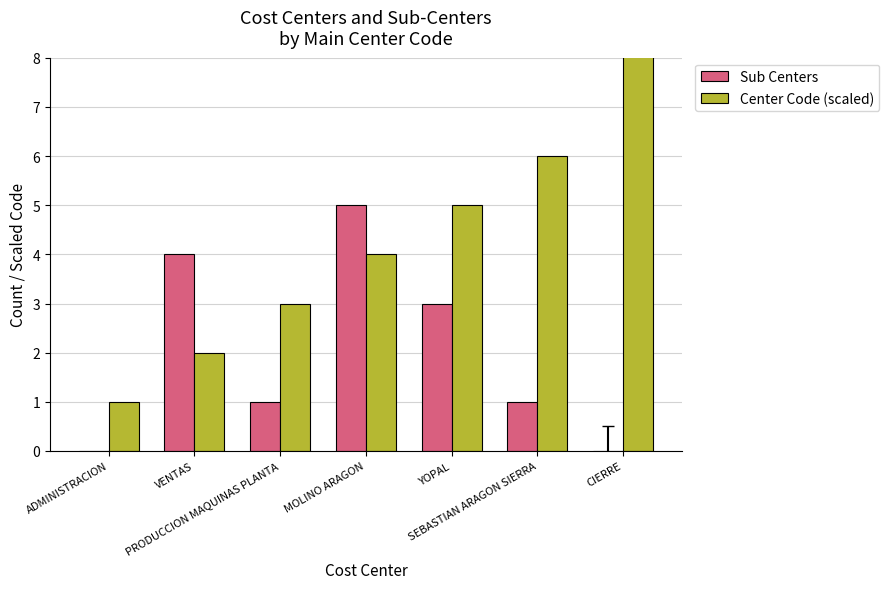

What is the maximum value shown in the chart?

10.0